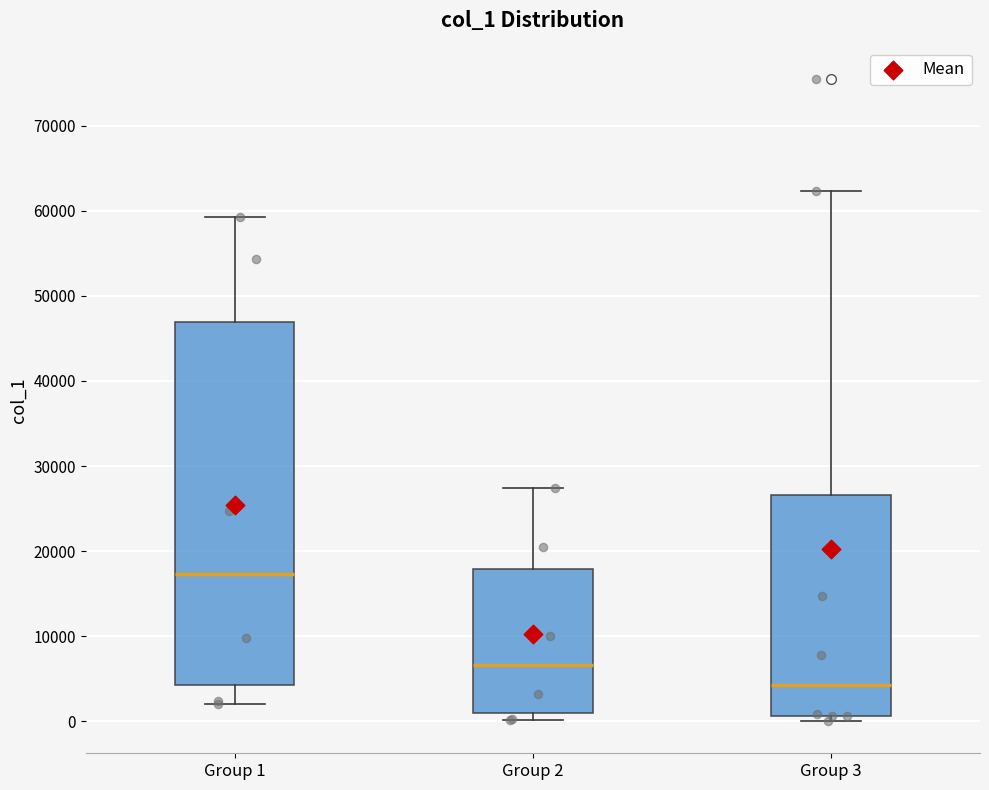

Where is the upper edge of the box for Group 2 on the y-axis? The values are not printed on the chart, so give them approximately, as read against the axis.

18000